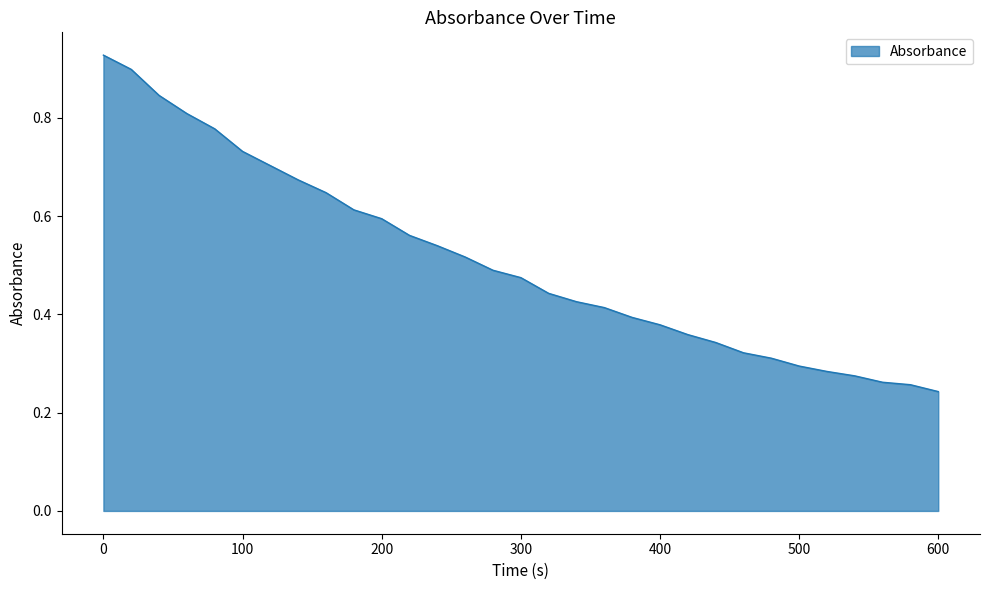

How many lines are shown in the chart?

1